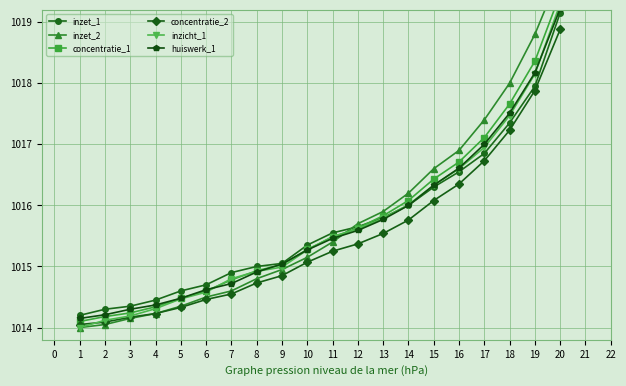

How many lines are shown in the chart?

6